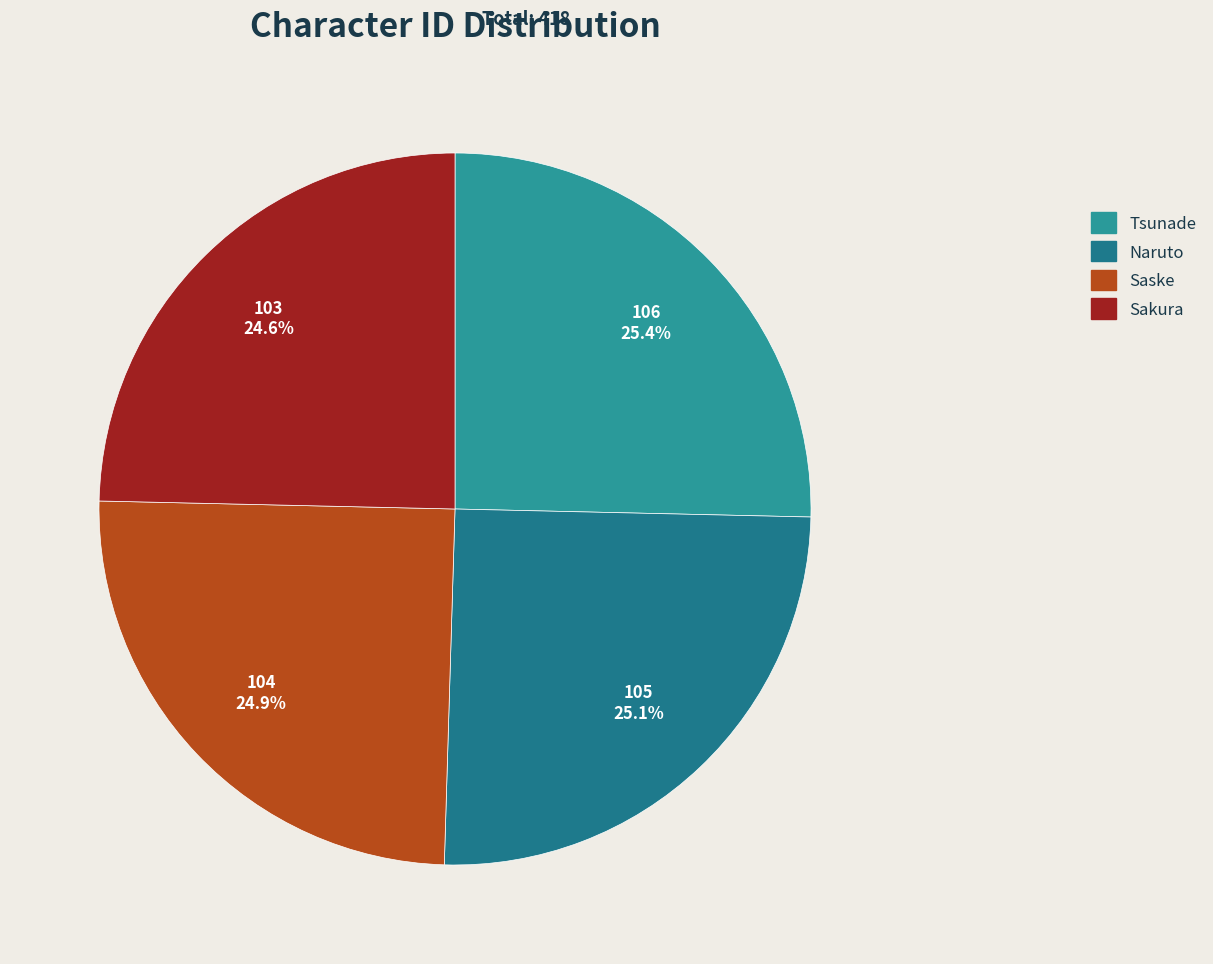

To the nearest percent, what portion does Tsunade represent?

25%